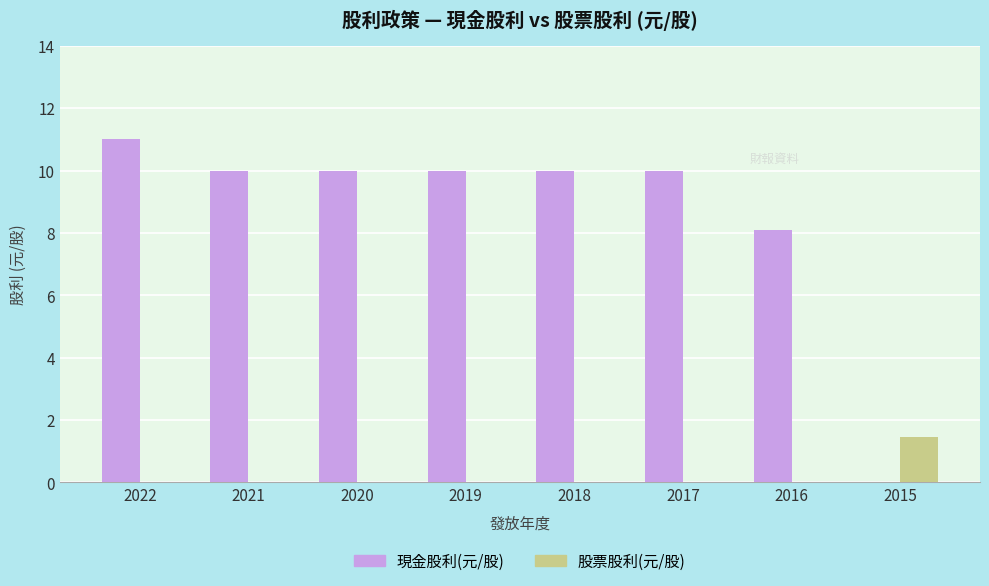

What is the average value of the 股票股利(元/股) series?

0.2